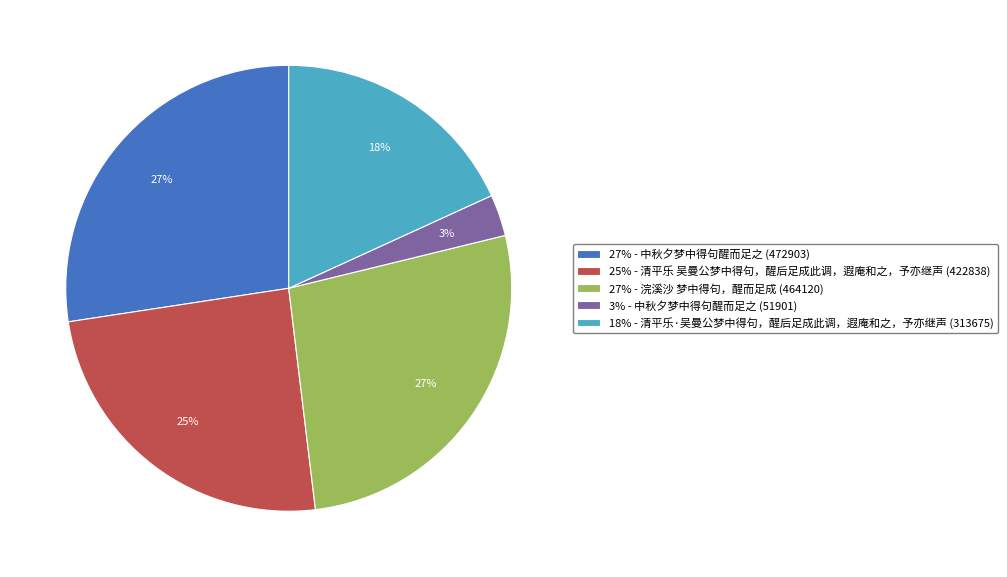

True or false: 3% - 中秋夕梦中得句醒而足之 (51901) accounts for 12% of the total.

False